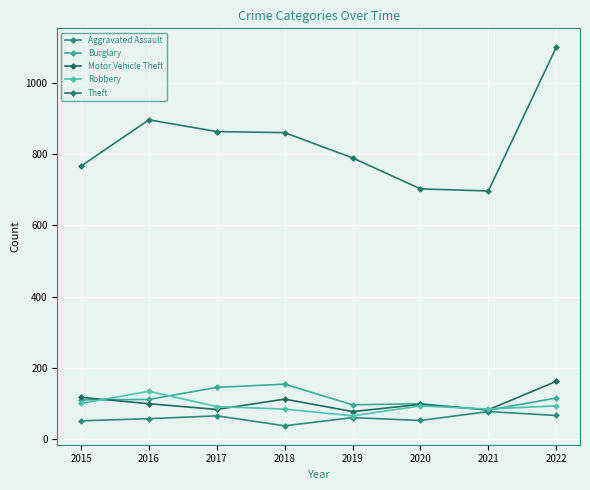

Where is Theft nearest to the value 899?

2016